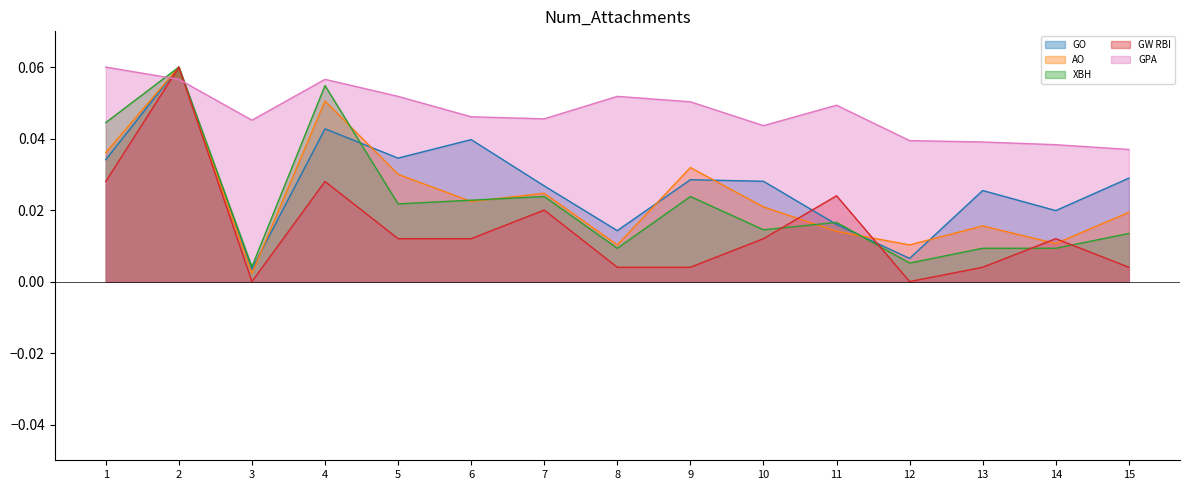

Is it true that GPA equals 0.0 at 7?

True